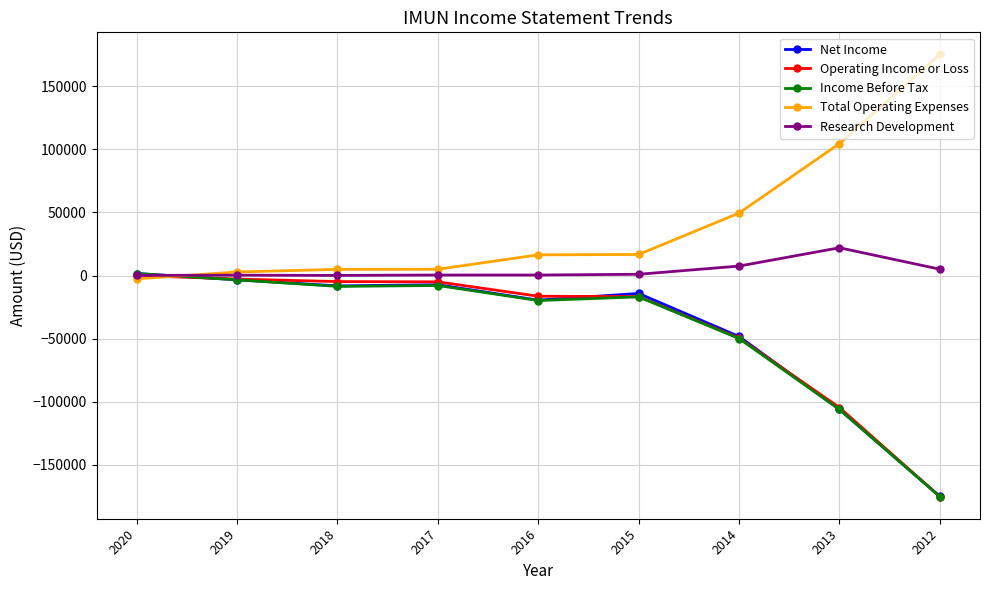

Does the chart have visible grid lines?

Yes